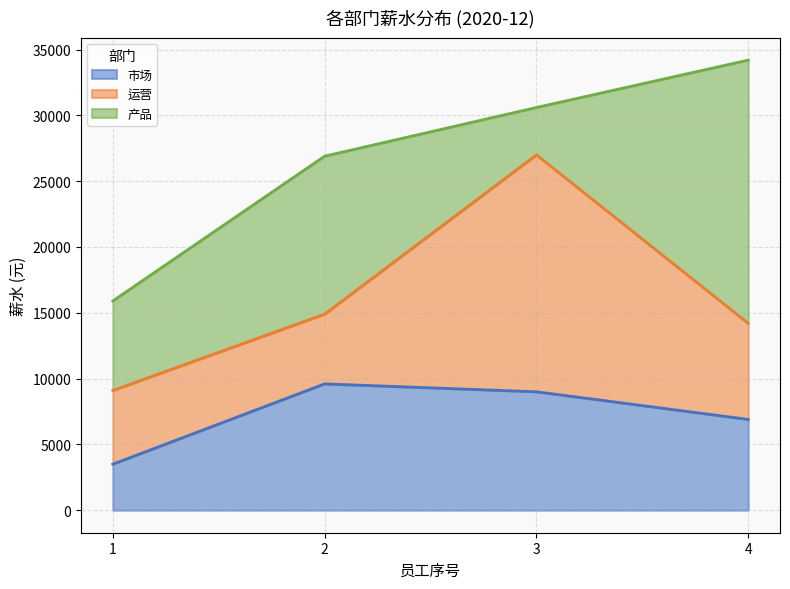

What is the lowest value of the 市场 series?

3500